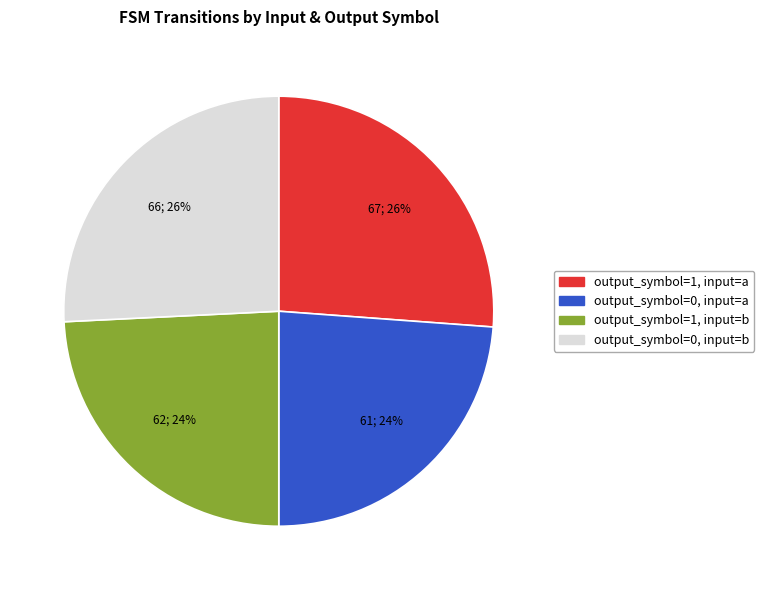

What is the ratio of the value at output_symbol=1, input=b to the value at output_symbol=0, input=a?

1.0